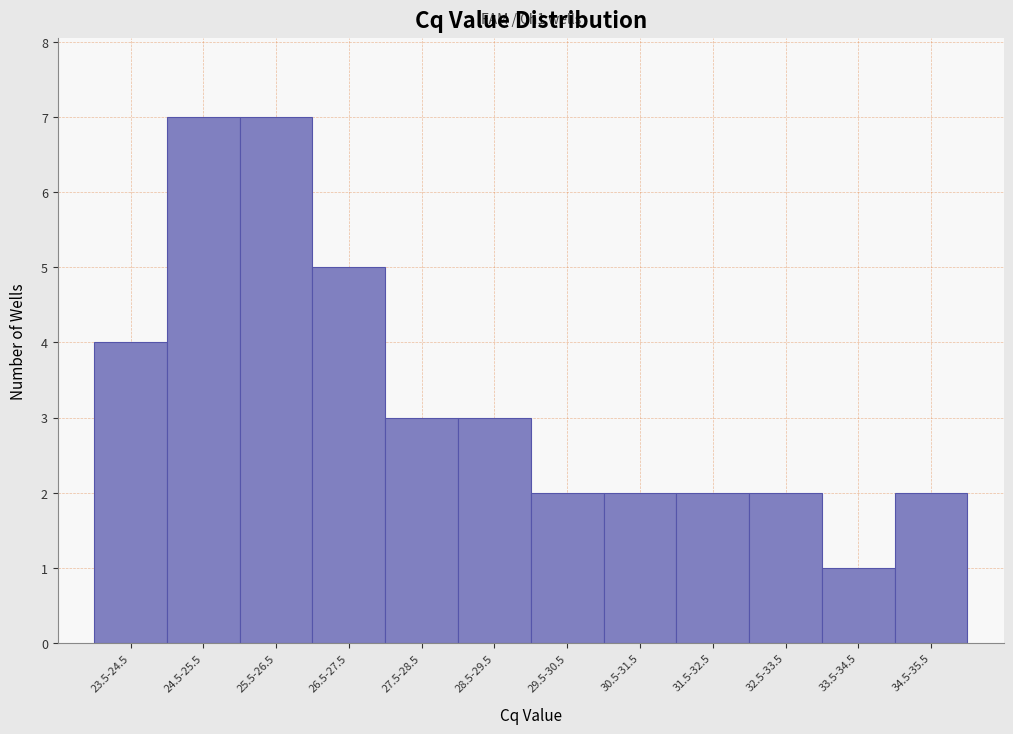

Reading left to right, transcribe all the data shown in this chart.

4	7	7	5	3	3	2	2	2	2	1	2